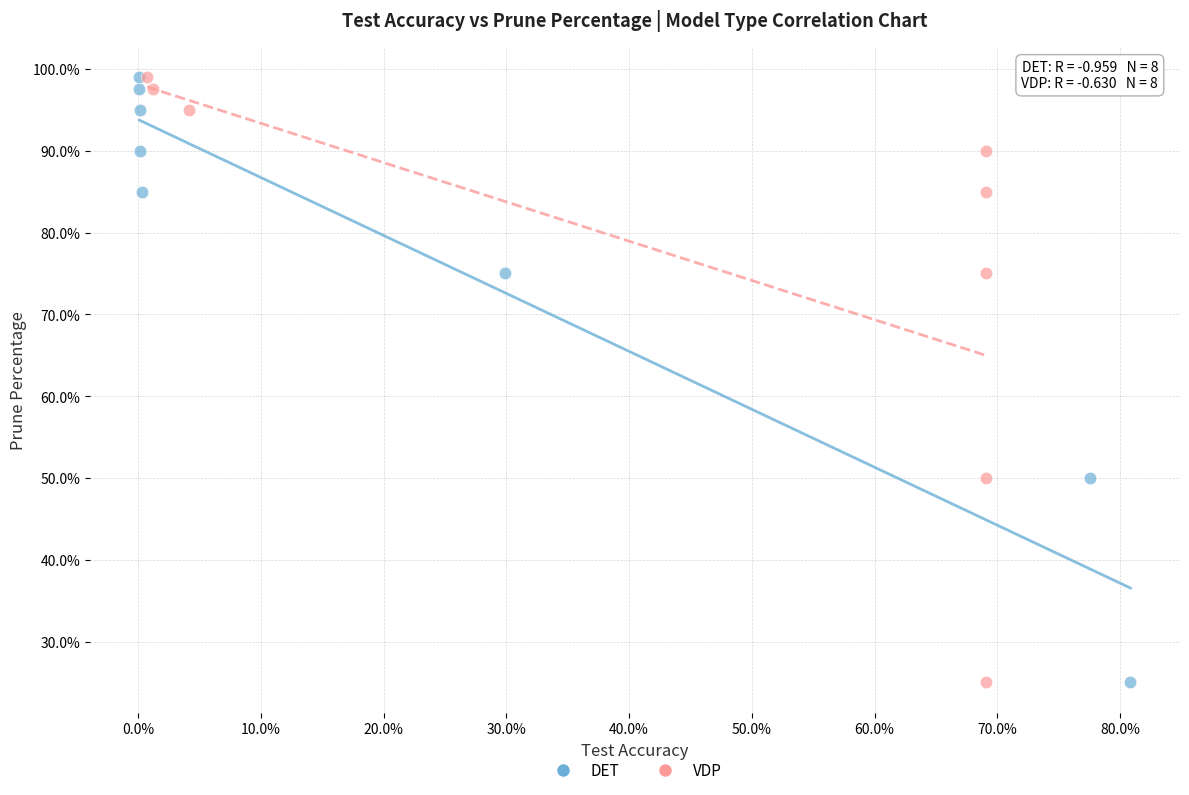

What are all the series names shown in the legend?

DET, VDP